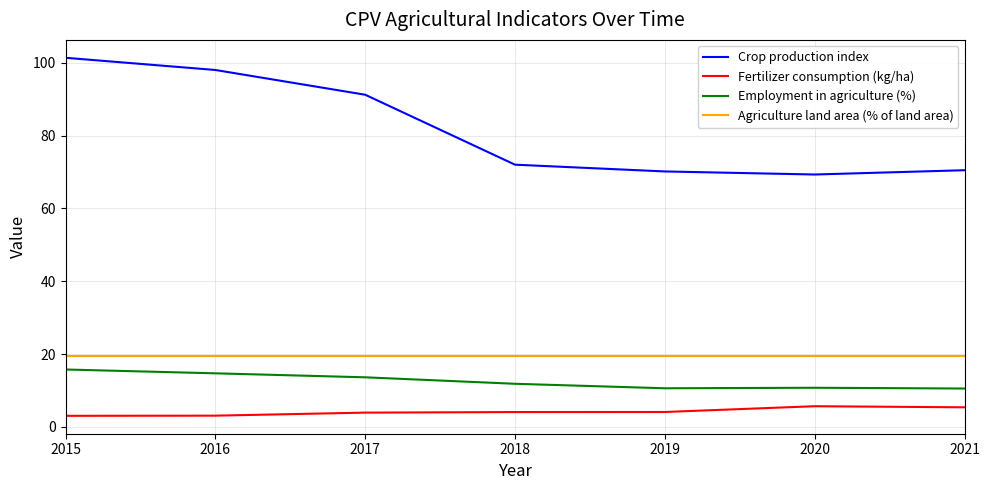

True or false: Employment in agriculture (%) and Fertilizer consumption (kg/ha) cross at least once.

False